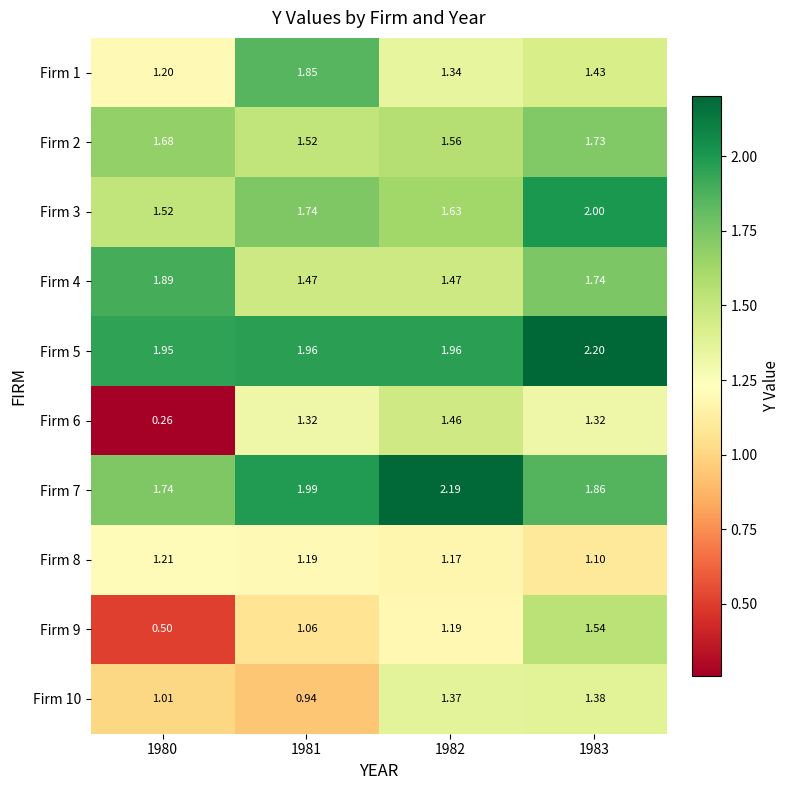

At which category does the chart reach its minimum across all series?

1980